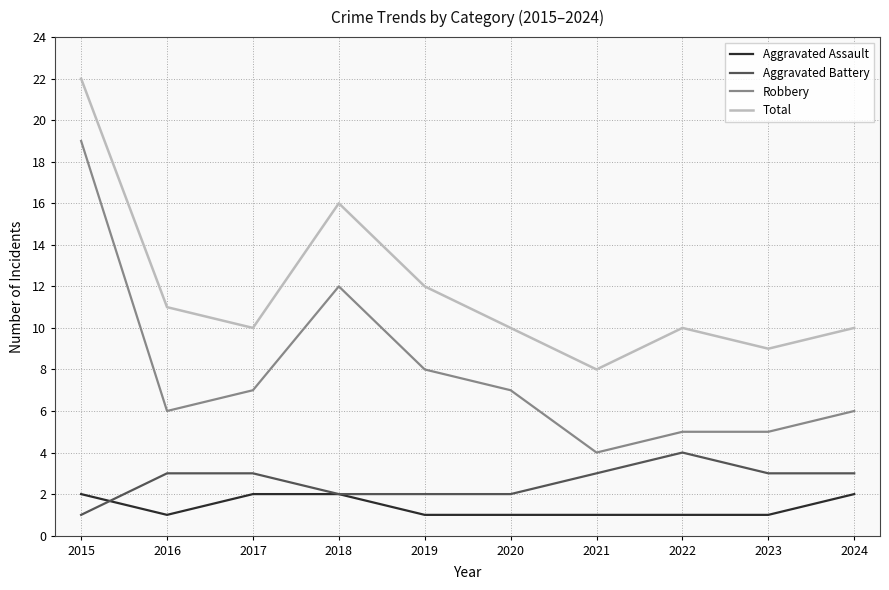

Reading left to right, list all the values displayed in this chart.

Aggravated Assault: 2015=2	2016=1	2017=2	2018=2	2019=1	2020=1	2021=1	2022=1	2023=1	2024=2
Aggravated Battery: 2015=1	2016=3	2017=3	2018=2	2019=2	2020=2	2021=3	2022=4	2023=3	2024=3
Robbery: 2015=19	2016=6	2017=7	2018=12	2019=8	2020=7	2021=4	2022=5	2023=5	2024=6
Total: 2015=22	2016=11	2017=10	2018=16	2019=12	2020=10	2021=8	2022=10	2023=9	2024=10